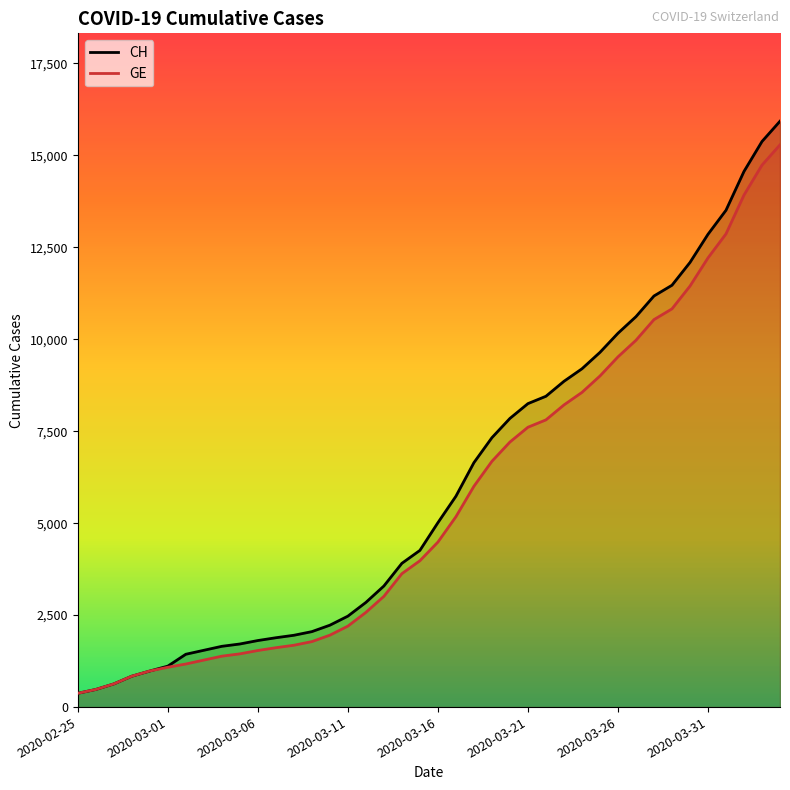

Which series has the largest range (max minus min)?

CH